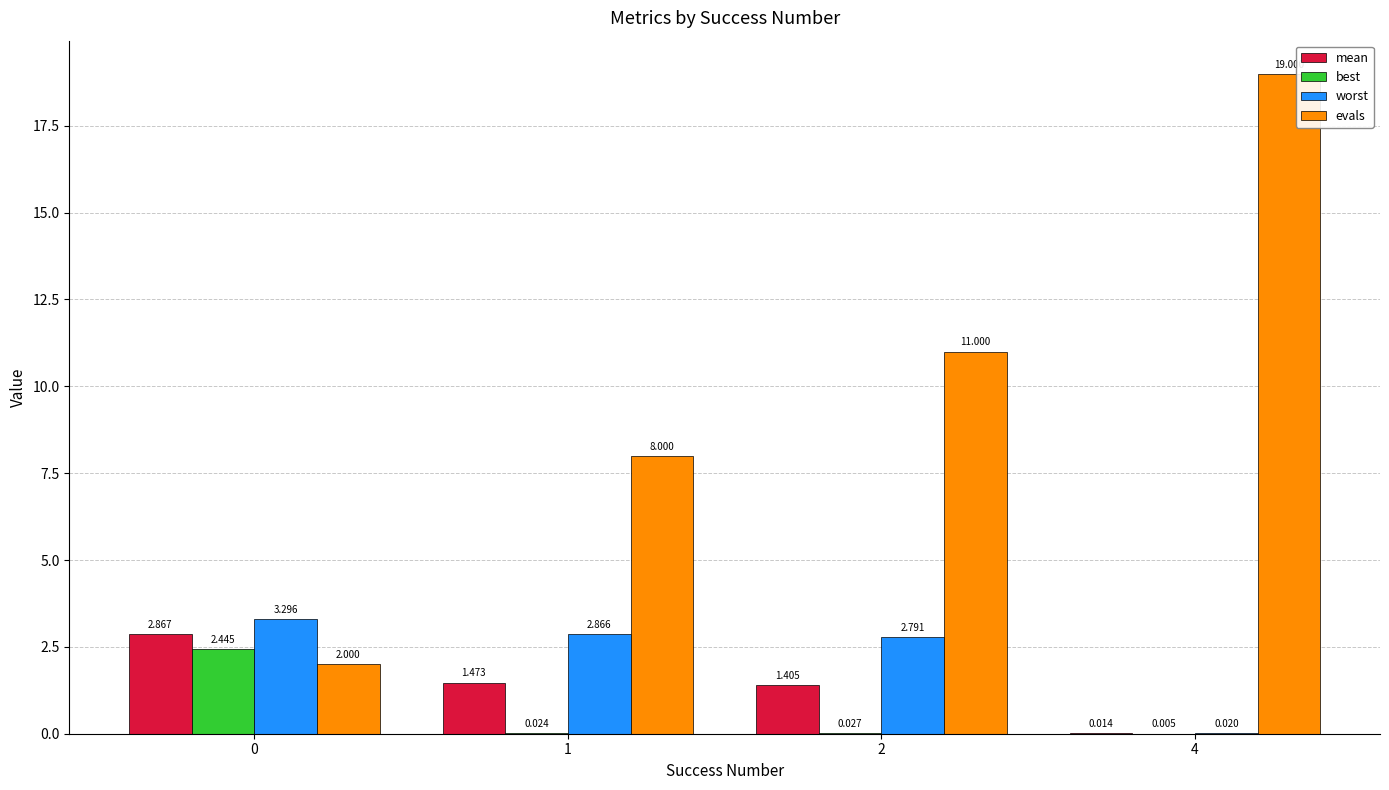

Does the chart contain stacked bars?

No